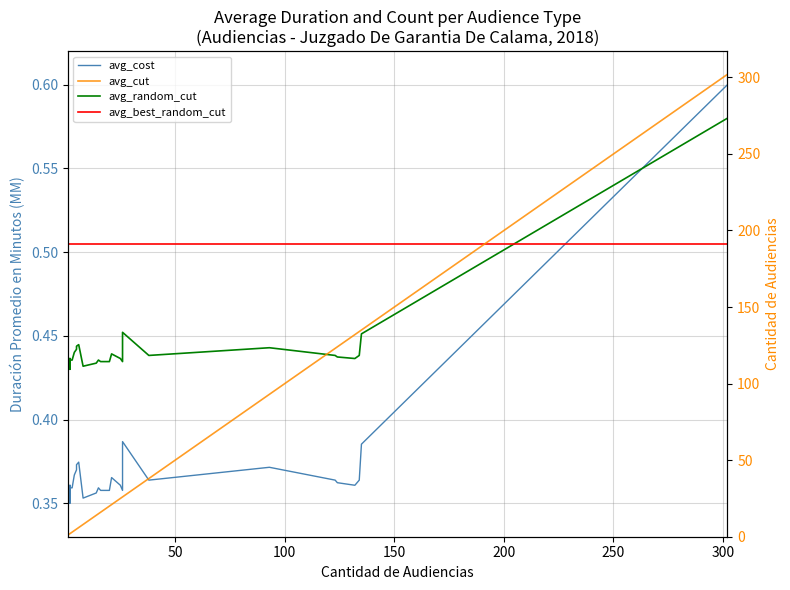

What is the sum of all avg_cut values?

1296.0